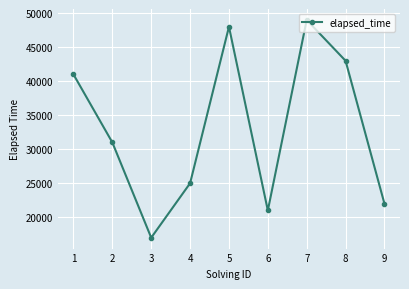

The value at 7 is 49000. True or false?

True